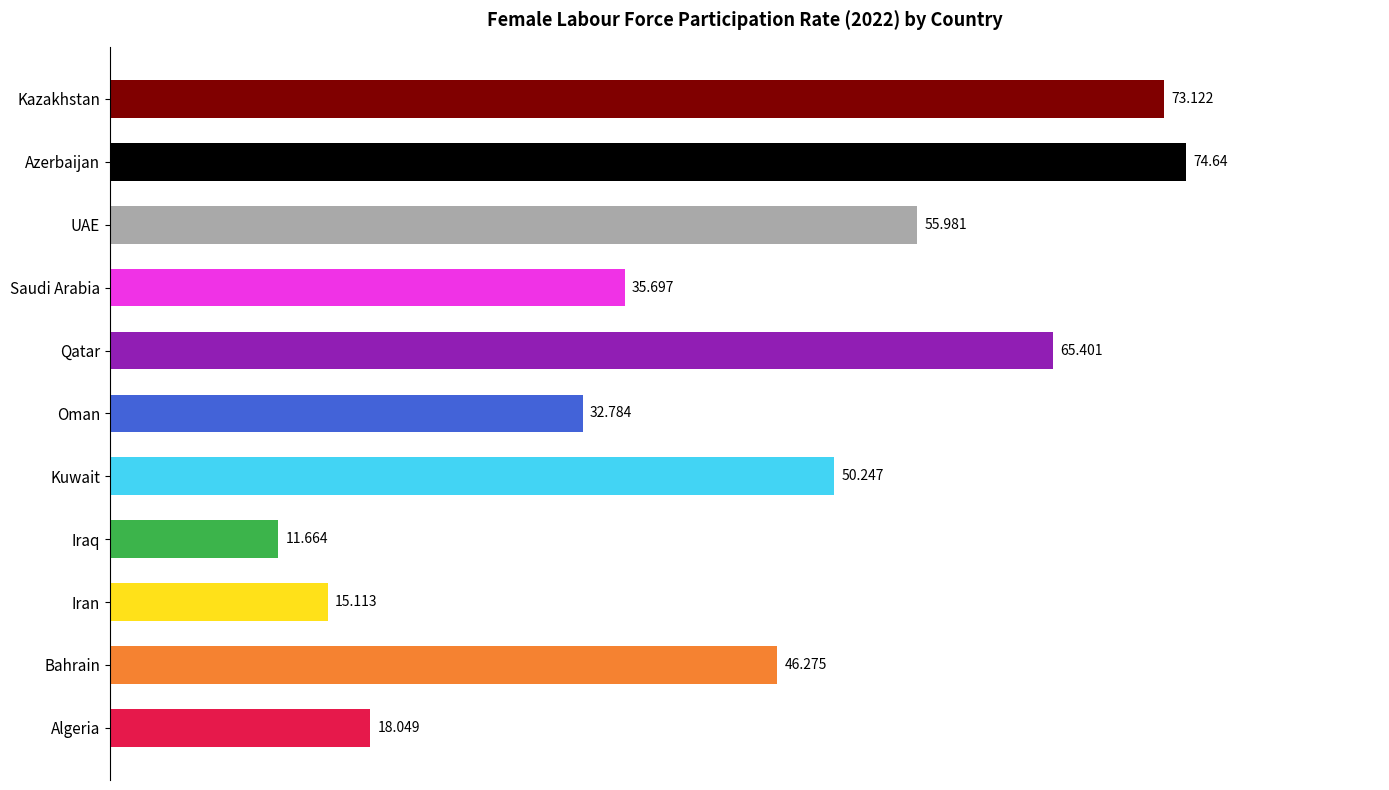

Between Oman and Bahrain, which is larger?

Bahrain